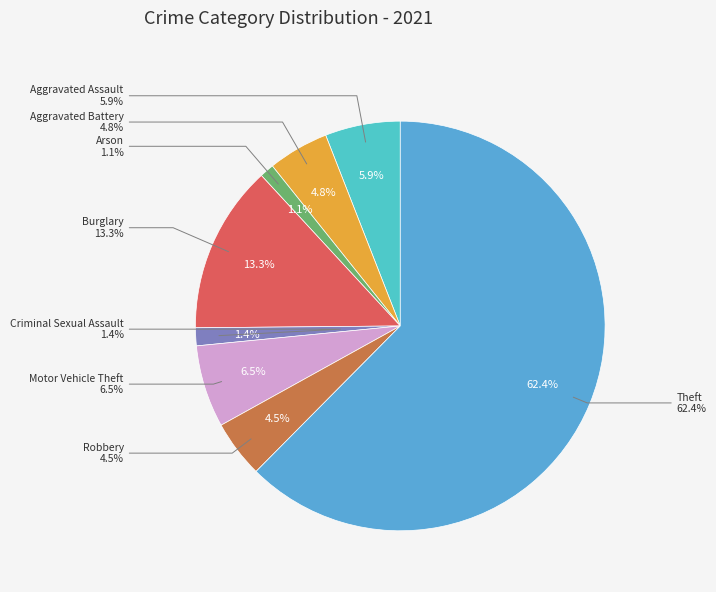

Is Arson the majority of the pie?

No